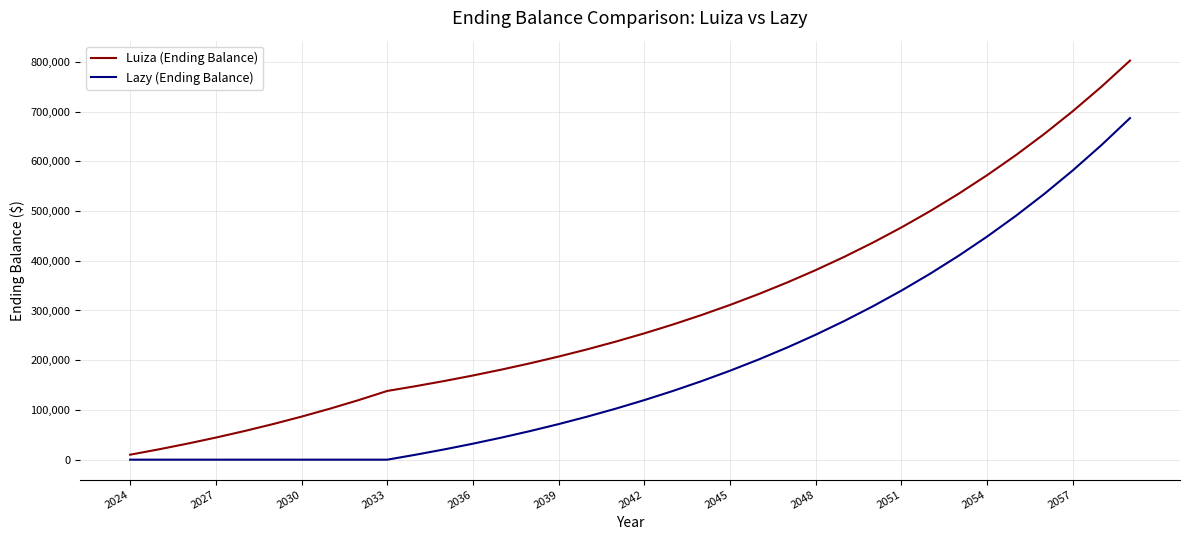

Which series has the largest total across all categories?

Luiza (Ending Balance)